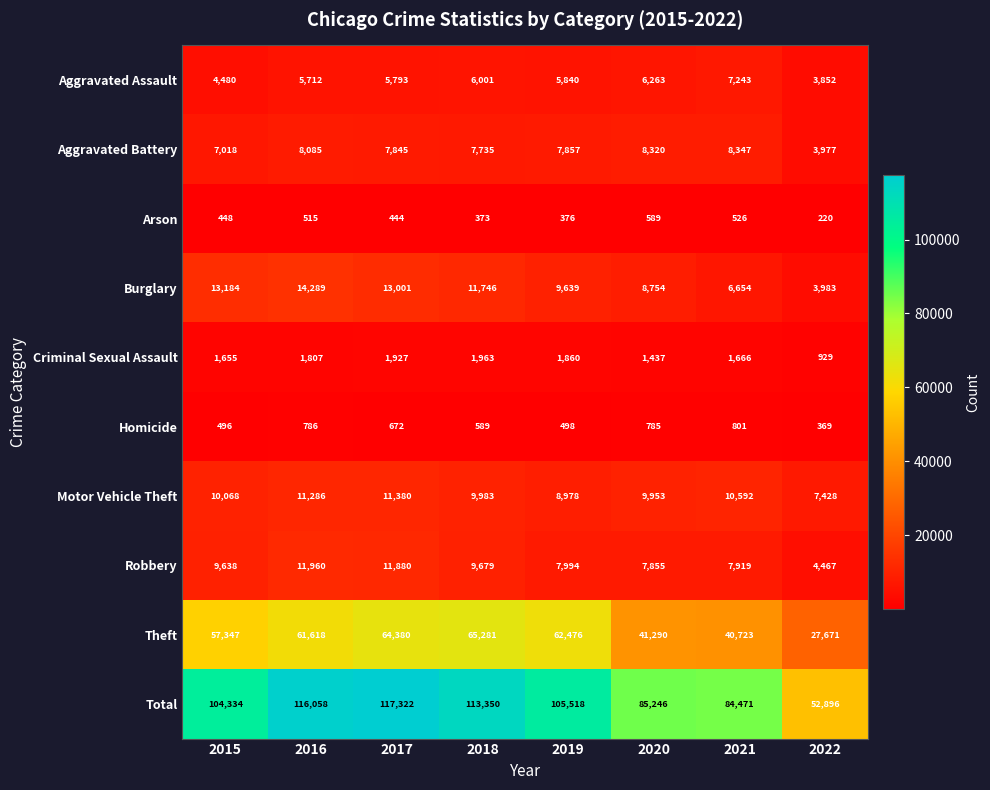

The Criminal Sexual Assault series shows 1655 at 2015. True or false?

True